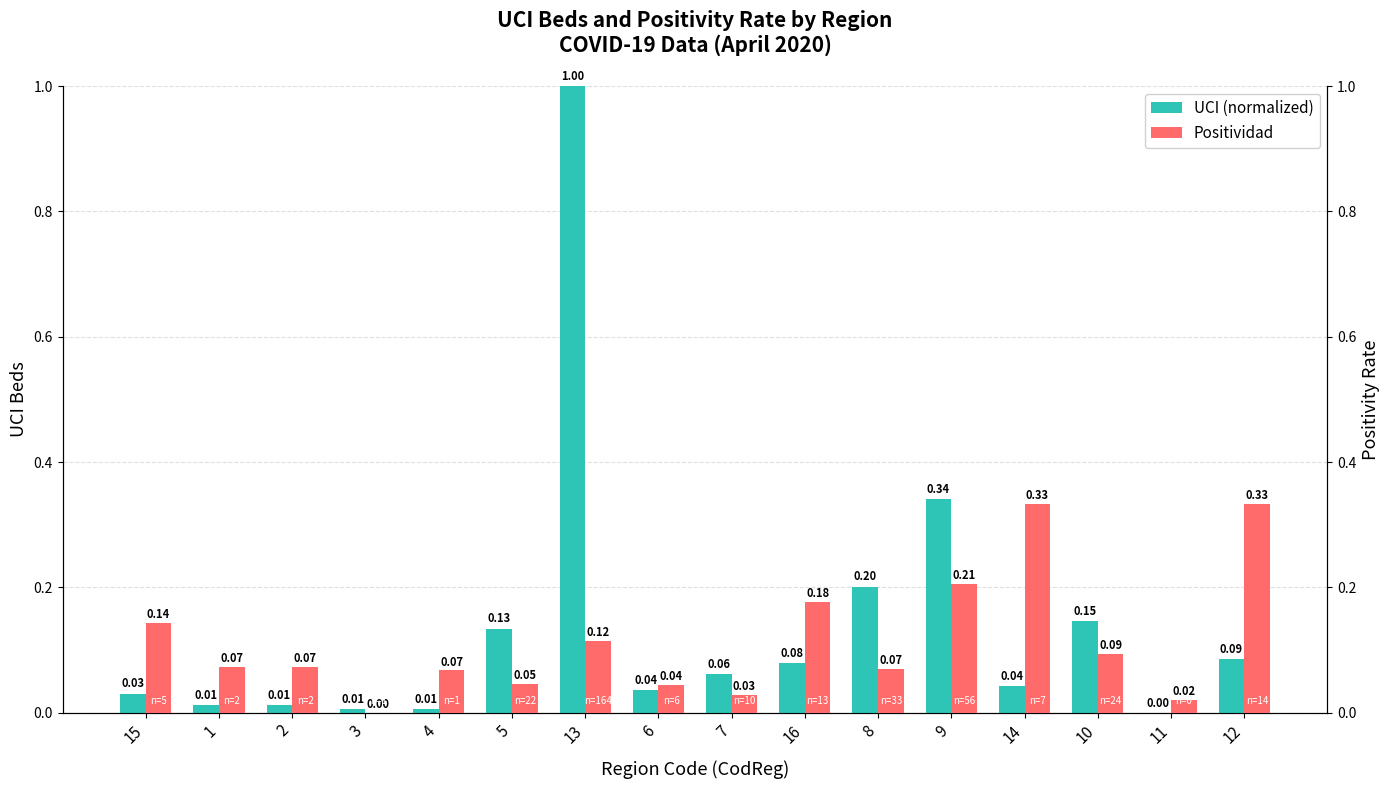

What is the difference between the maximum and second lowest values in the Positividad series?

0.3